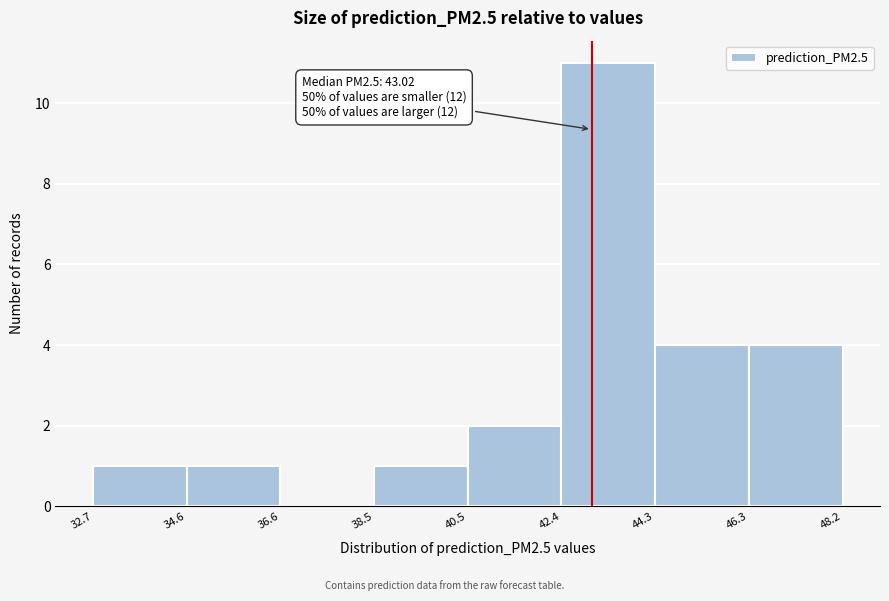

Over which range of the x-axis is the bar tallest?

42.4 to 44.3